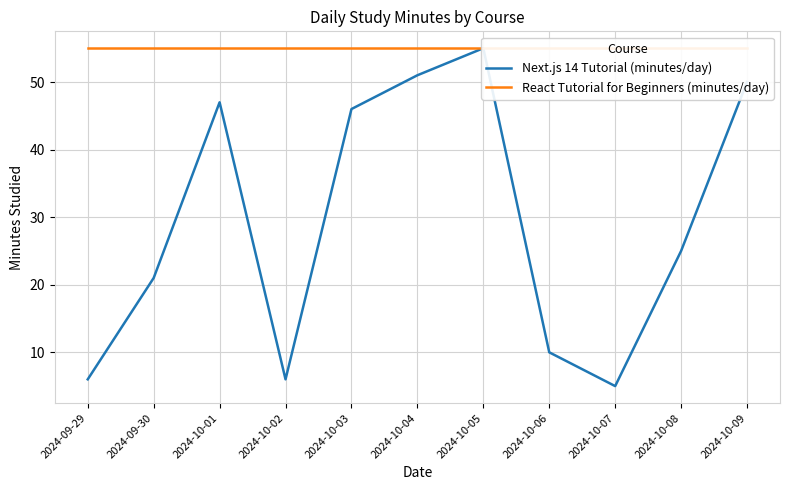

What is the total value across all series at 2024-10-05?

110